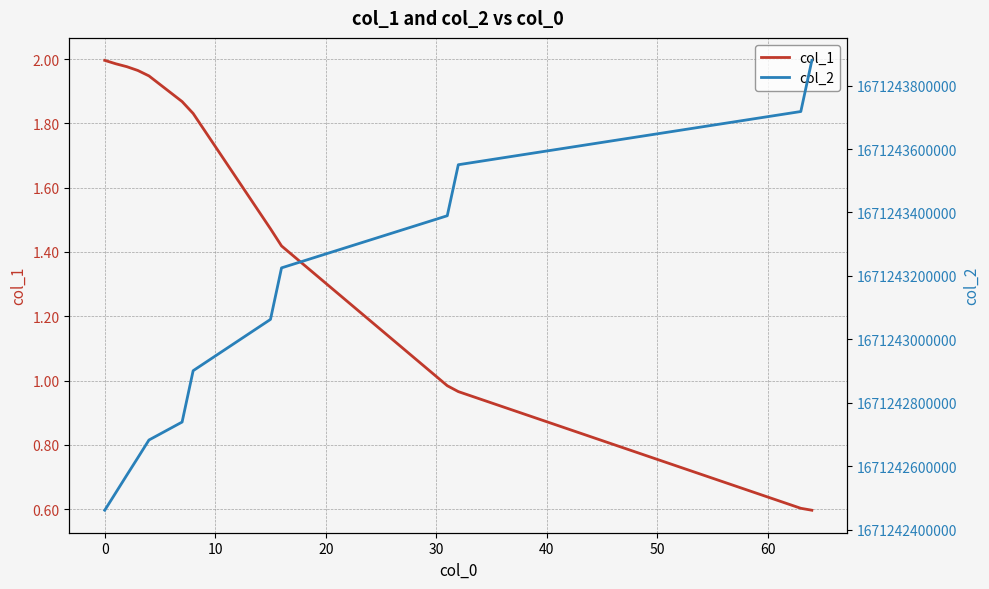

What is the minimum value for col_1?

0.6